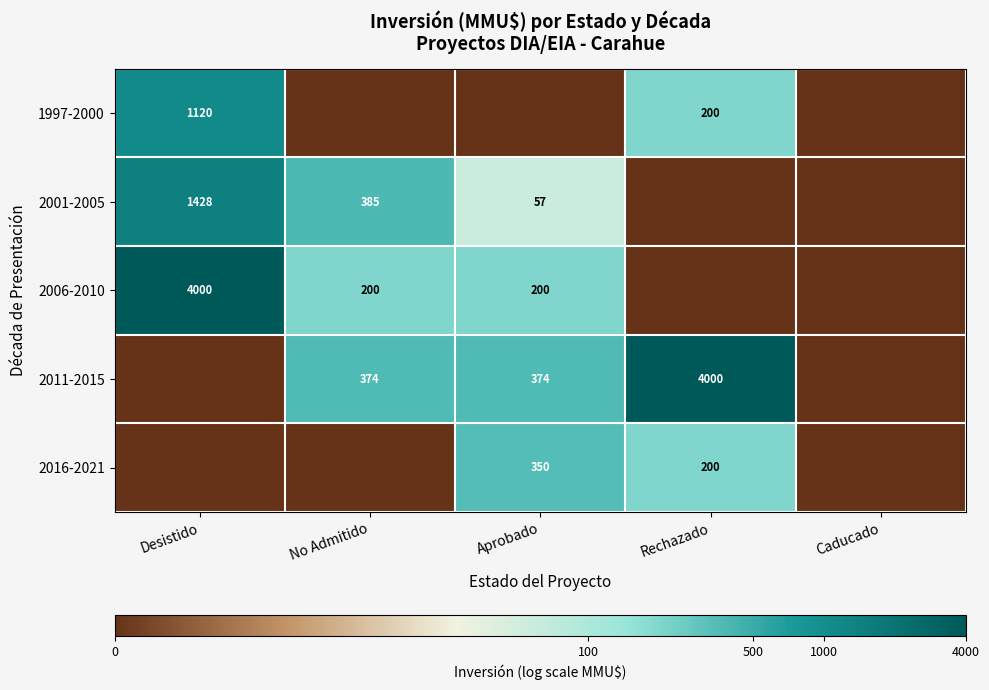

True or false: 2006-2010 has a value of 136 at Aprobado.

False